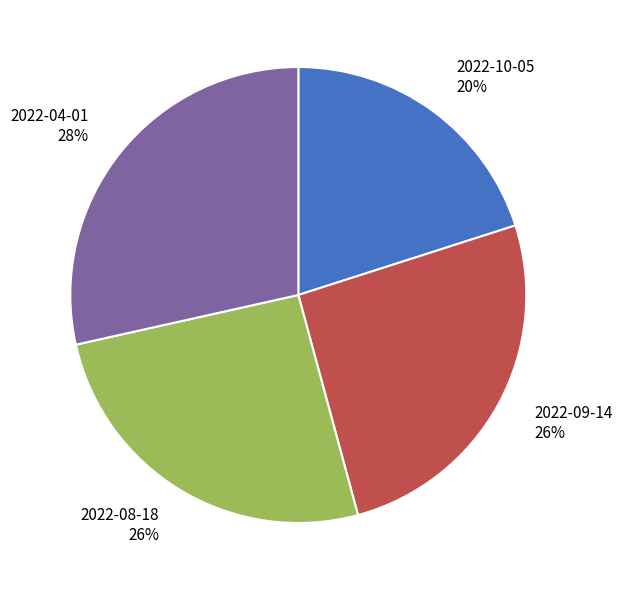

Is 2022-09-14 the majority of the pie?

No